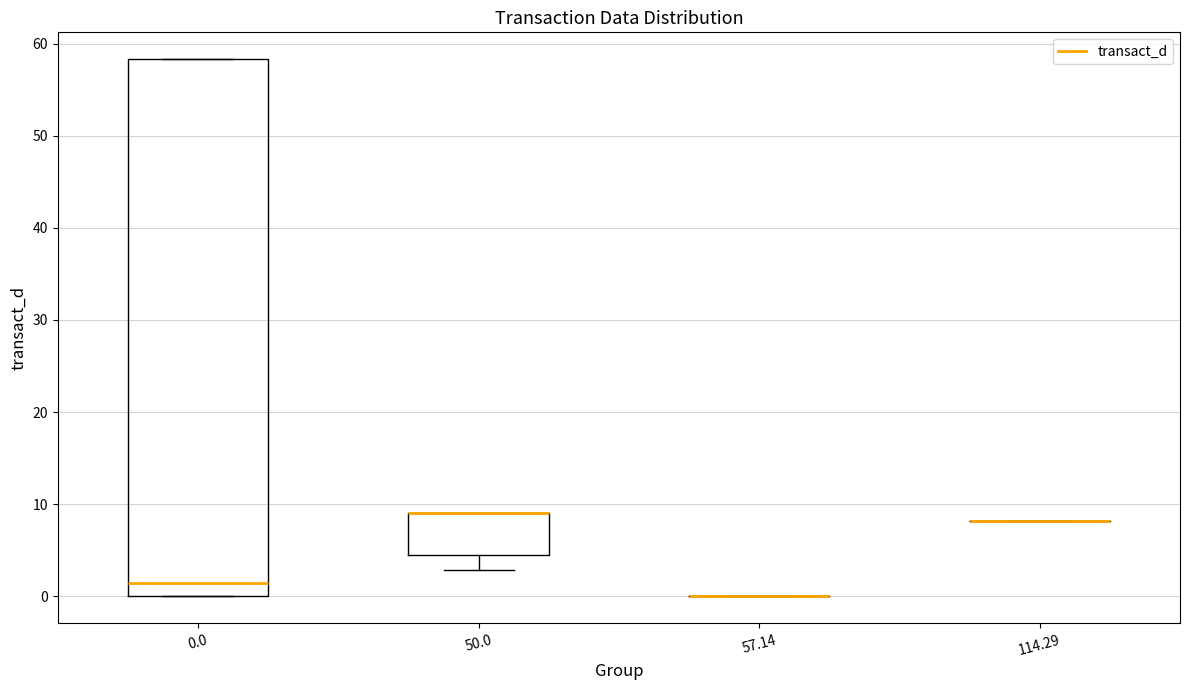

Reading left to right, read every box against the y-axis: the position of its median line, the range the box covers, and the ends of its whiskers. The values are not printed on the chart, so give them approximately, as read against the axis.

0.0: median 1, box 0 to 58, whiskers 0 to 58
50.0: median 9 (drawn on the box's upper edge), box 5 to 9, whiskers 3 to 9
57.14: box collapsed to a line at 0, whiskers 0 to 0
114.29: box collapsed to a line at 8, whiskers 8 to 8